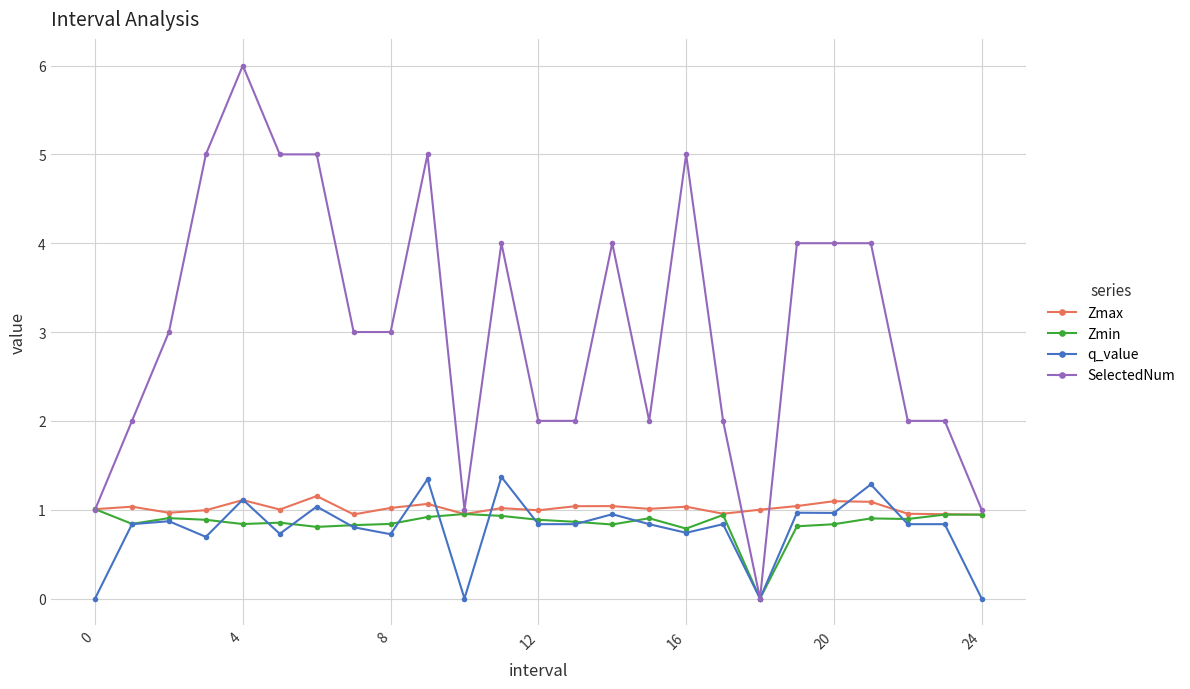

Count the number of data series in this chart.

4